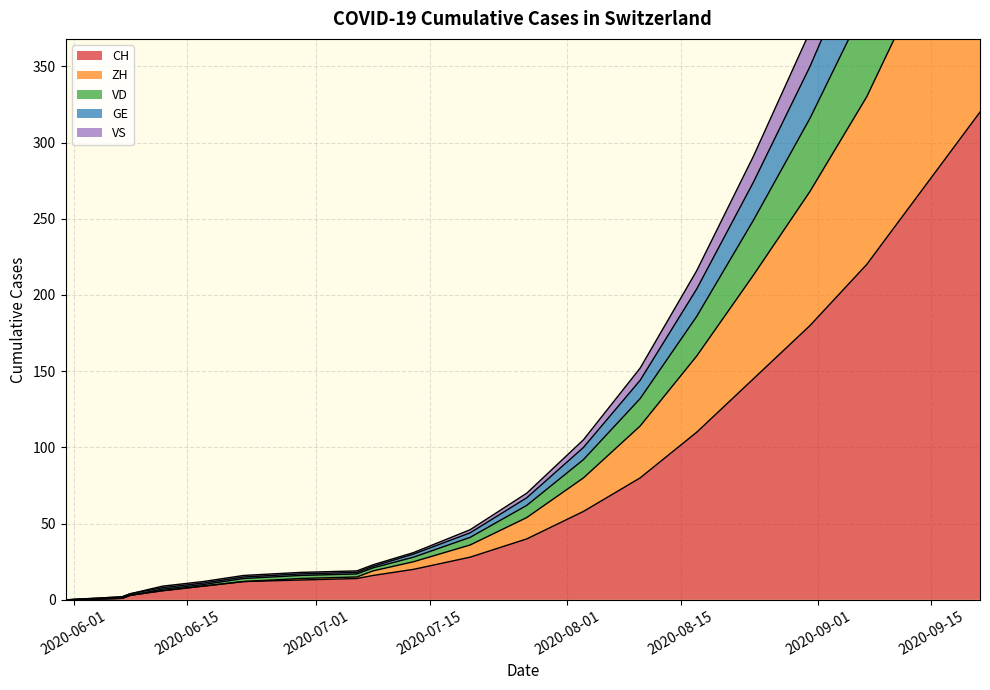

Between 2020-08-15 and 2020-06-01, which is larger?

2020-08-15